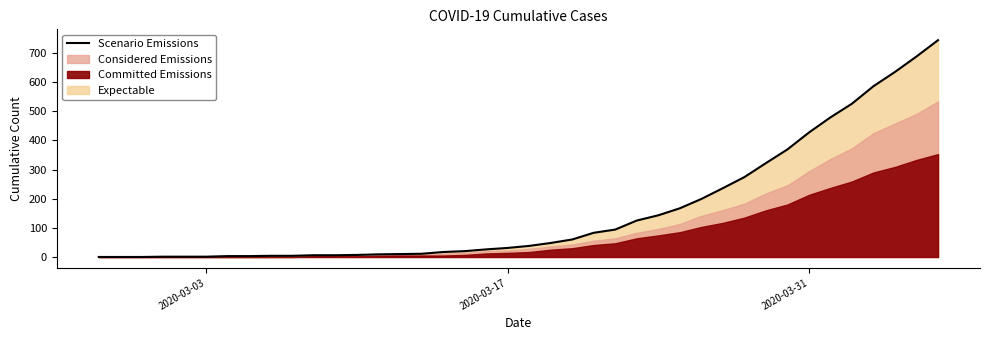

What is the maximum value for Scenario Emissions?

744